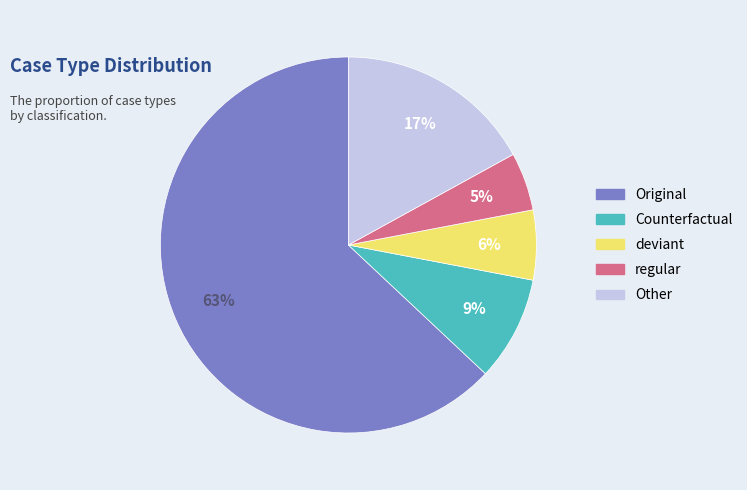

Combined, do deviant and Other account for over 50%?

No